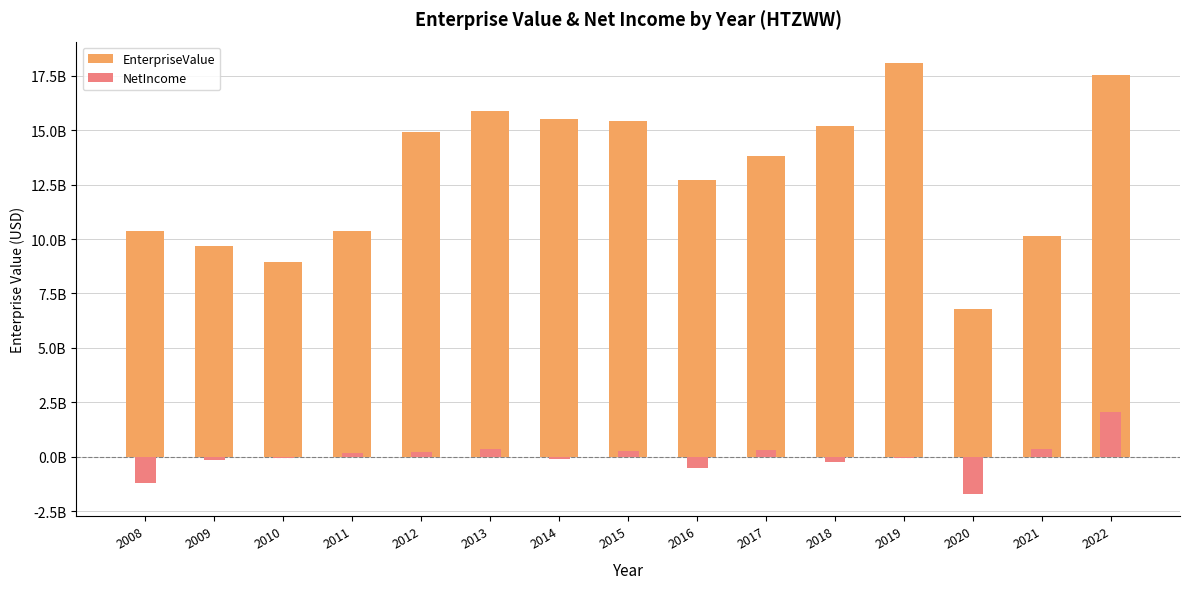

At which category is the sum across all series the highest?

2022